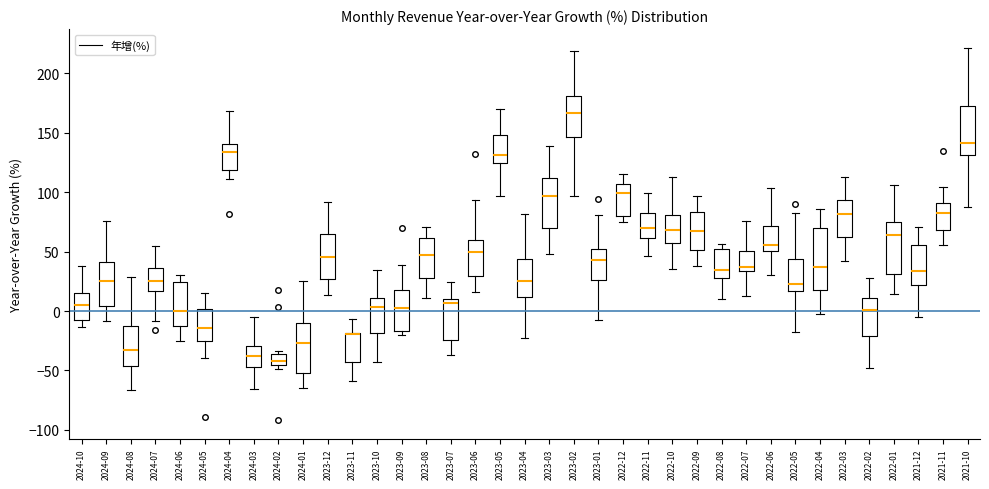

Reading left to right, transcribe this box plot: for each box, give where its median line is, the range the box spans, and where its two whiskers end, as read against the y-axis. The values are not printed on the chart, so give them approximately, as read against the axis.

2024-10: median 5, box -5 to 15, whiskers -15 to 40
2024-09: median 25, box 5 to 40, whiskers -10 to 75
2024-08: median -35, box -45 to -15, whiskers -65 to 30
2024-07: median 25, box 15 to 35, whiskers -10 to 55
2024-06: median 0, box -15 to 25, whiskers -25 to 30
2024-05: median -15, box -25 to 0, whiskers -40 to 15
2024-04: median 135, box 120 to 140, whiskers 110 to 170
2024-03: median -40, box -45 to -30, whiskers -65 to -5
2024-02: median -40, box -45 to -35, whiskers -50 to -35 (just above the box's upper edge)
2024-01: median -25, box -50 to -10, whiskers -65 to 25
2023-12: median 45, box 25 to 65, whiskers 15 to 90
2023-11: median -20 (drawn on the box's upper edge), box -45 to -20, whiskers -60 to -5
2023-10: median 5, box -20 to 10, whiskers -45 to 35
2023-09: median 0, box -15 to 20, whiskers -20 to 40
2023-08: median 45, box 30 to 60, whiskers 10 to 70
2023-07: median 5, box -25 to 10, whiskers -35 to 25
2023-06: median 50, box 30 to 60, whiskers 15 to 95
2023-05: median 130, box 125 to 150, whiskers 95 to 170
2023-04: median 25, box 10 to 45, whiskers -25 to 80
2023-03: median 95, box 70 to 110, whiskers 50 to 140
2023-02: median 165, box 145 to 180, whiskers 95 to 220
2023-01: median 45, box 25 to 50, whiskers -10 to 80
2022-12: median 100, box 80 to 105, whiskers 75 to 115
2022-11: median 70, box 60 to 85, whiskers 45 to 100
2022-10: median 70, box 55 to 80, whiskers 35 to 115
2022-09: median 70, box 50 to 85, whiskers 40 to 95
2022-08: median 35, box 30 to 50, whiskers 10 to 55
2022-07: median 35 (just above the box's lower edge), box 35 to 50, whiskers 15 to 75
2022-06: median 55, box 50 to 70, whiskers 30 to 105
2022-05: median 20, box 15 to 45, whiskers -20 to 80
2022-04: median 35, box 20 to 70, whiskers -5 to 85
2022-03: median 80, box 60 to 95, whiskers 40 to 115
2022-02: median 0, box -20 to 10, whiskers -50 to 30
2022-01: median 65, box 30 to 75, whiskers 15 to 105
2021-12: median 35, box 20 to 55, whiskers -5 to 70
2021-11: median 85, box 70 to 90, whiskers 55 to 105
2021-10: median 140, box 130 to 175, whiskers 85 to 220